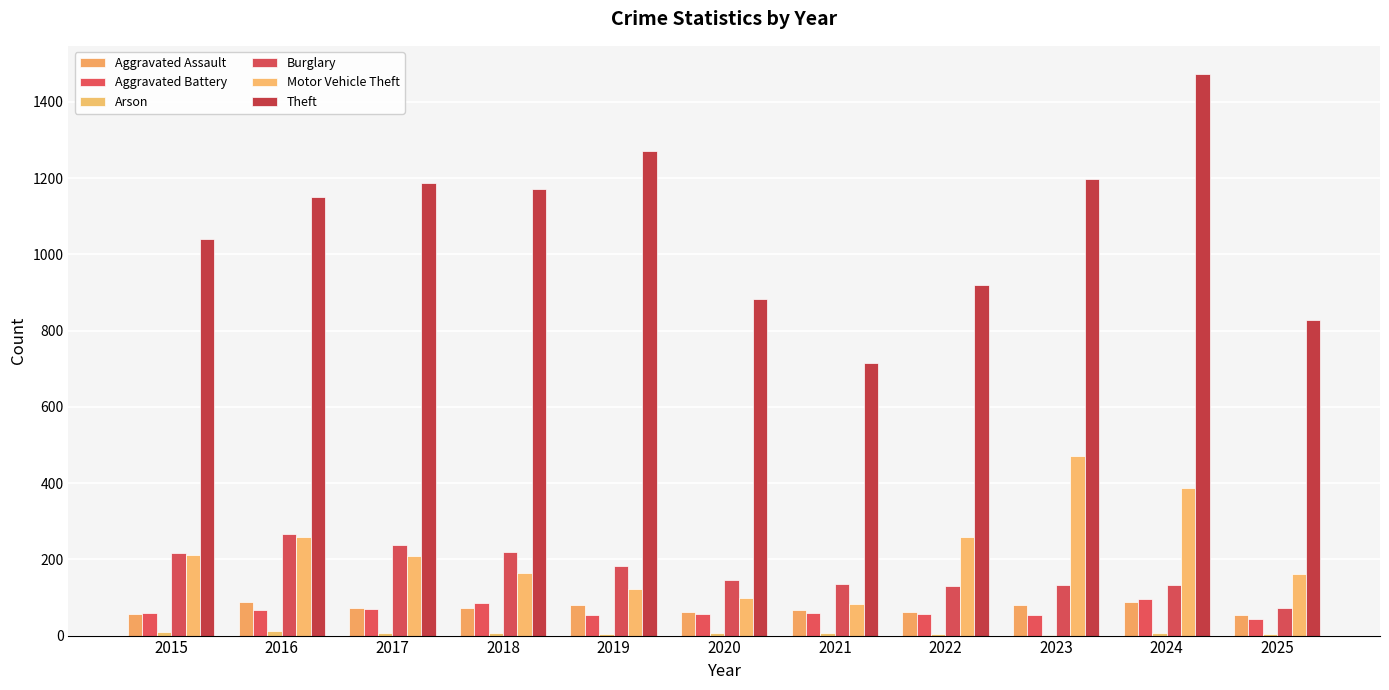

What is the average value of the Theft series?

1076